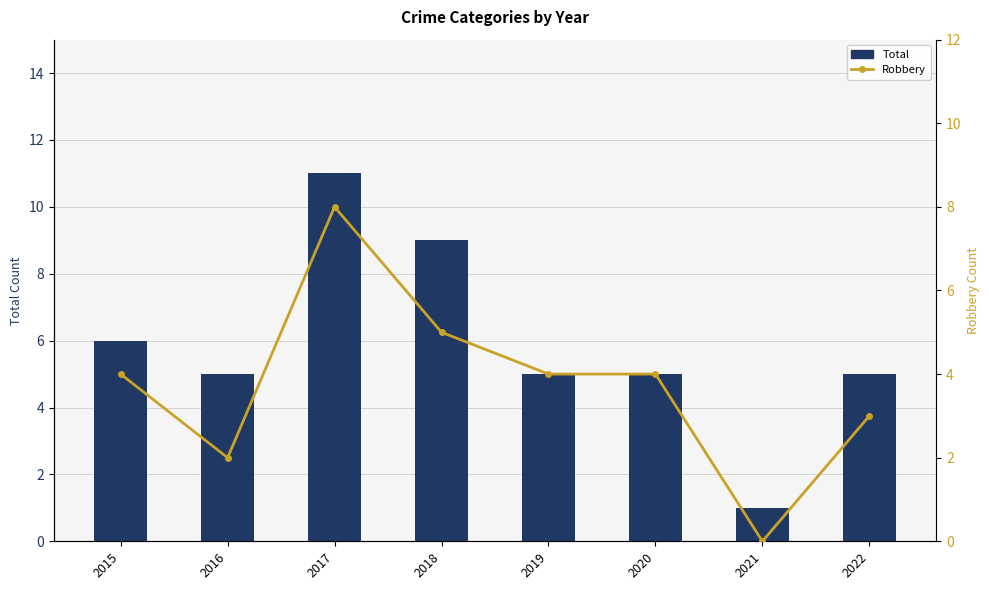

The value of Total at 2017 is 3. True or false?

False